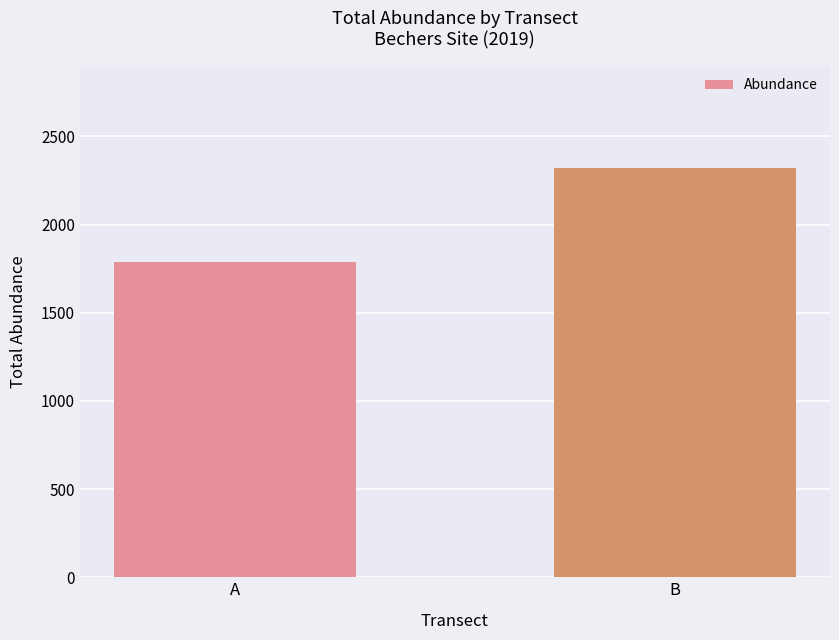

Is it true that the value at B is 2319.9?

True